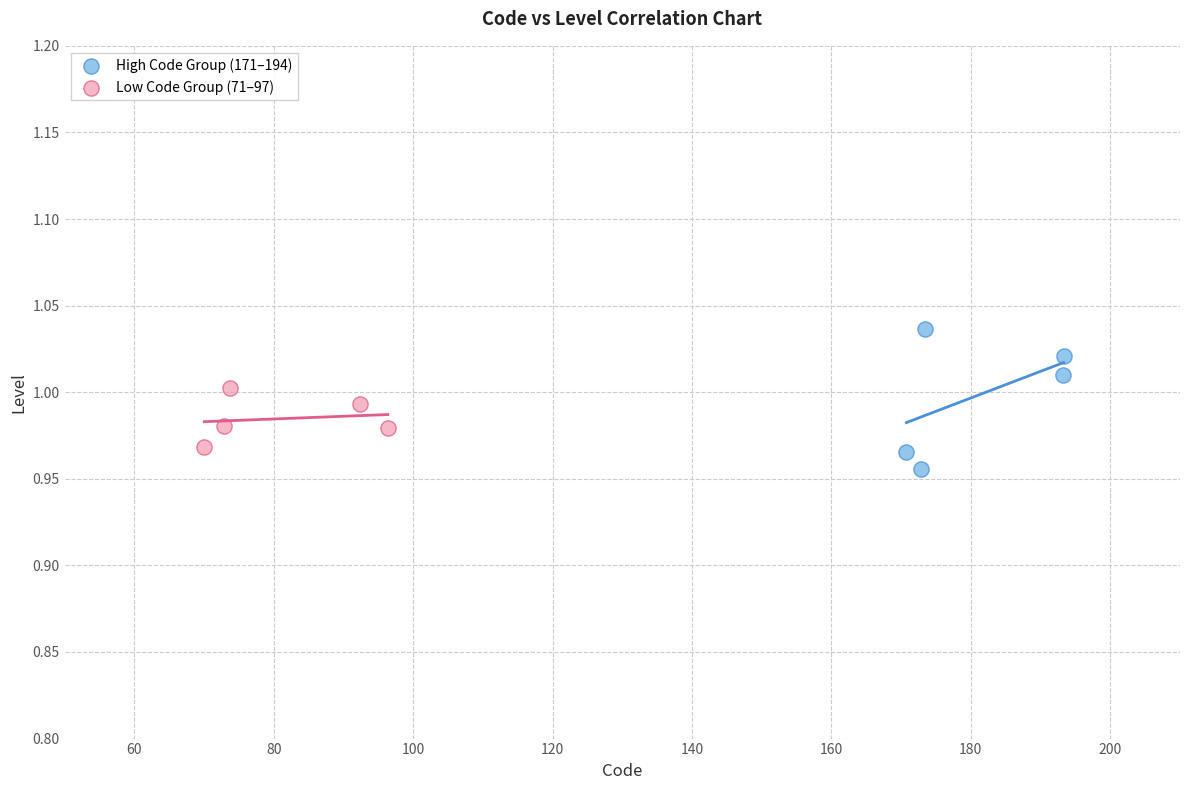

Which series has the widest spread of Y values?

High Code Group (171–194)